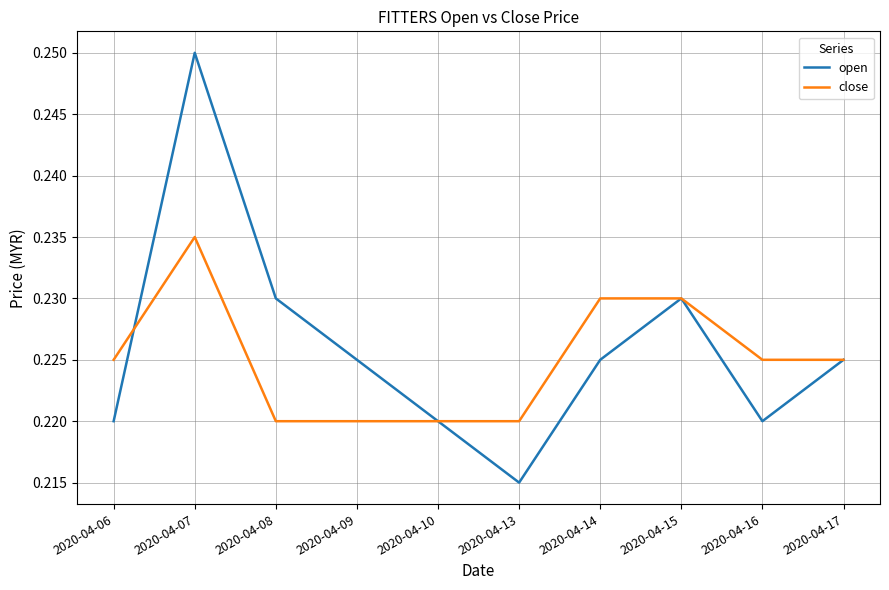

What is the sum of all open values?

2.3